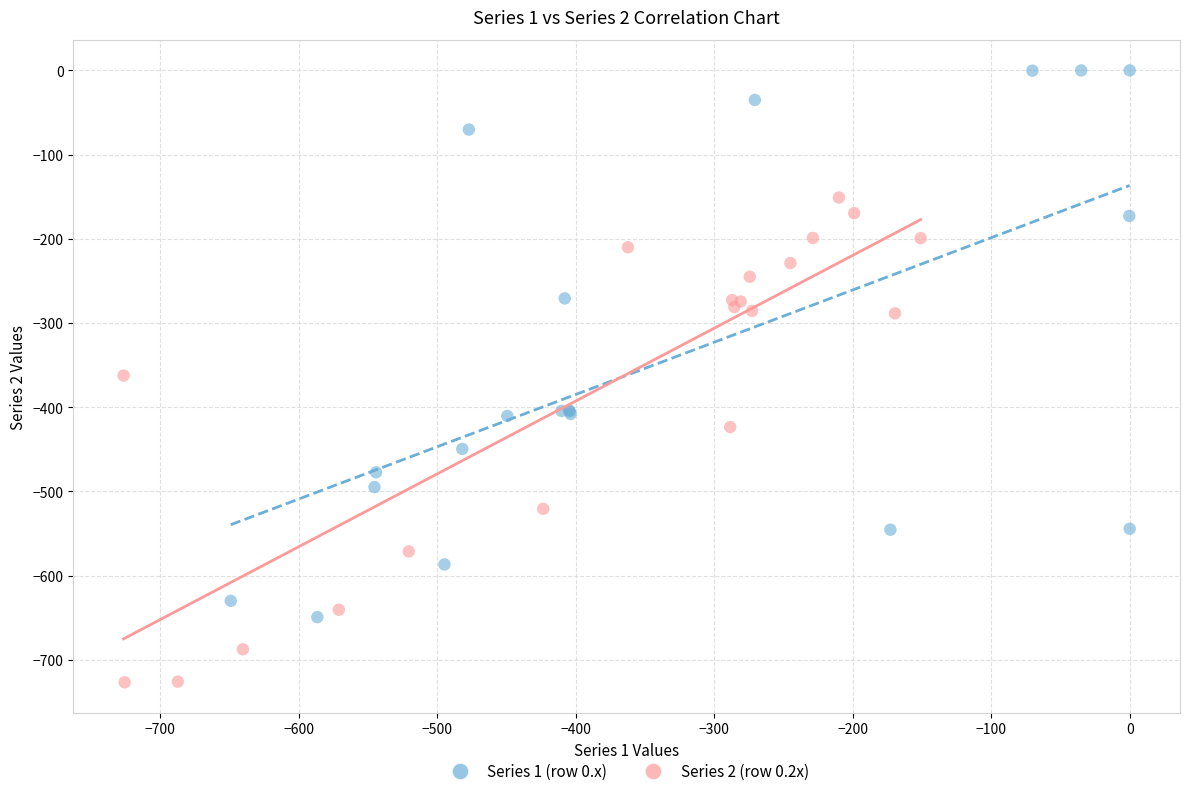

Which series contains the lowest Y value?

Series 2 (row 0.2x)